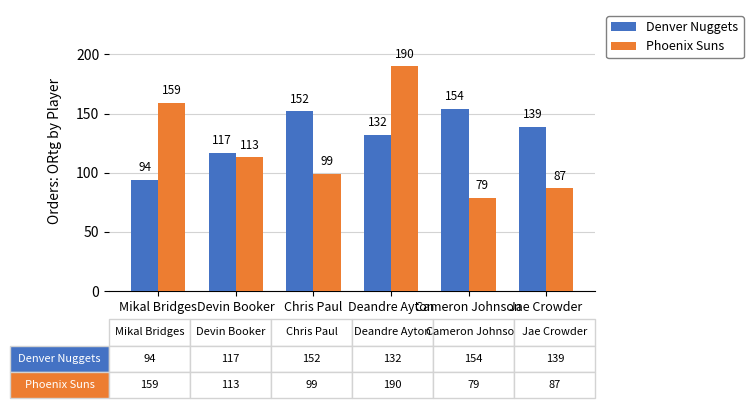

Rank the categories by Denver Nuggets value from lowest to highest.

Mikal Bridges, Devin Booker, Deandre Ayton, Jae Crowder, Chris Paul, Cameron Johnson